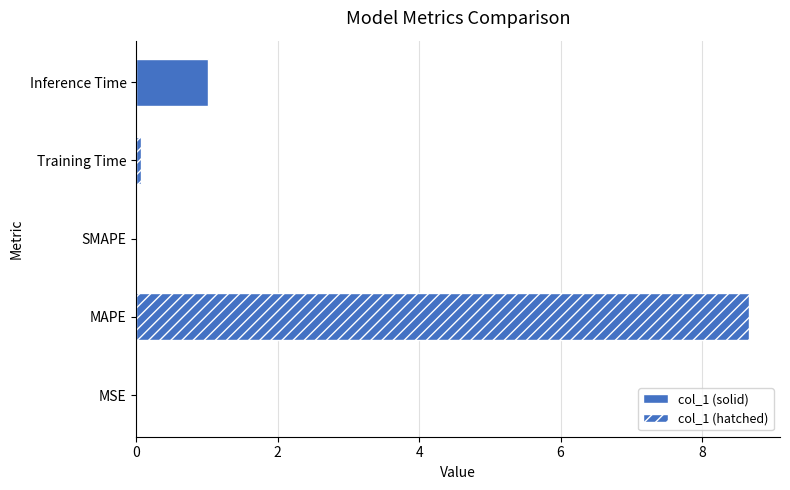

Are the bars horizontal?

Yes